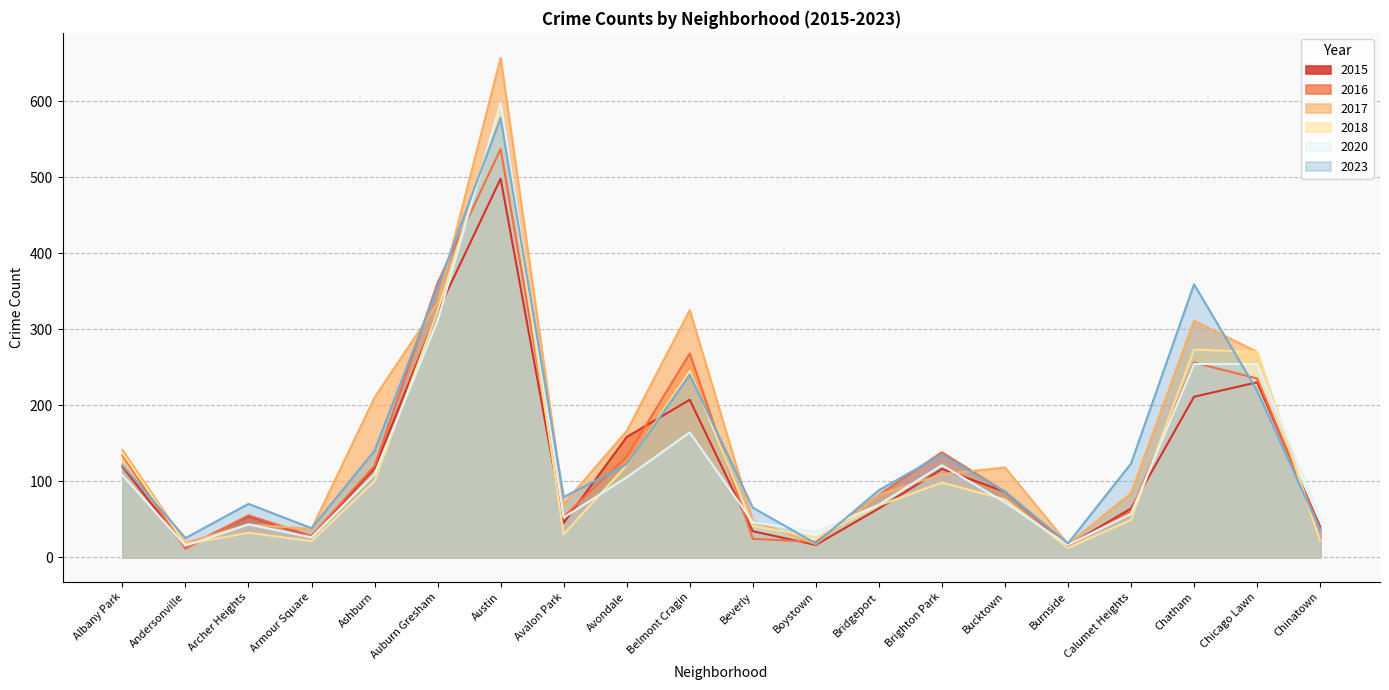

At which category does 2015 reach its first local valley?

Andersonville